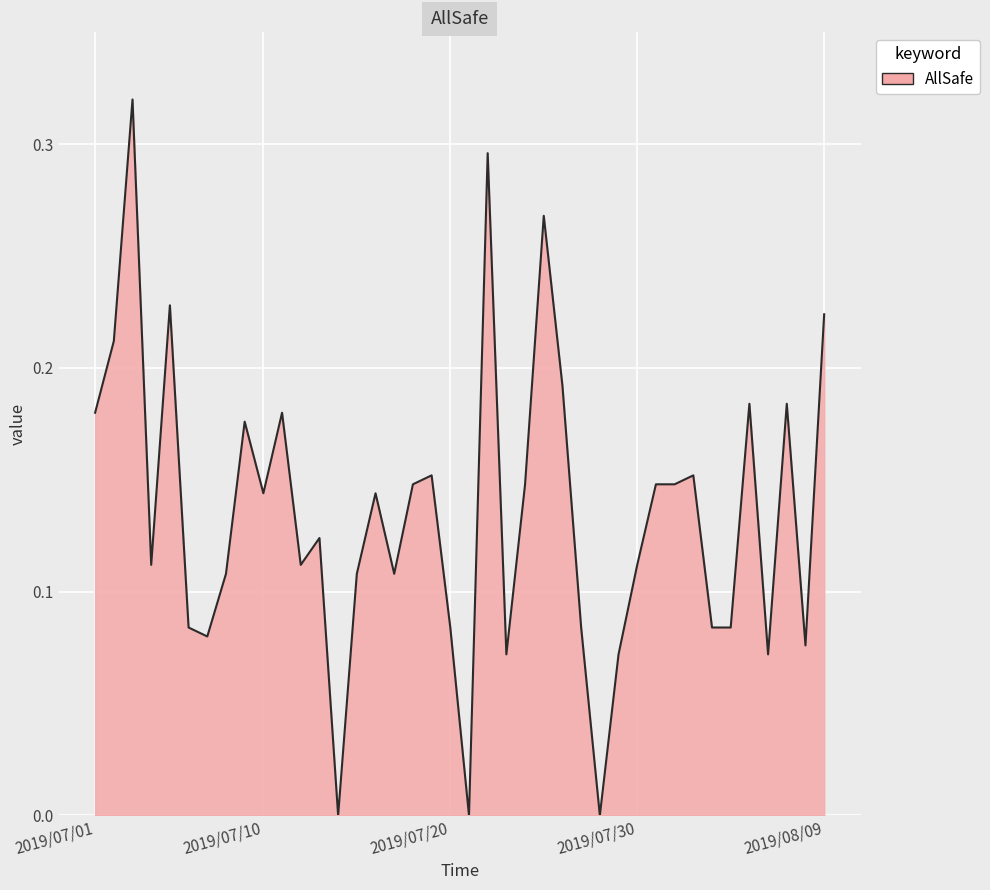

What is the label of the 30th point from the right?

2019/07/11